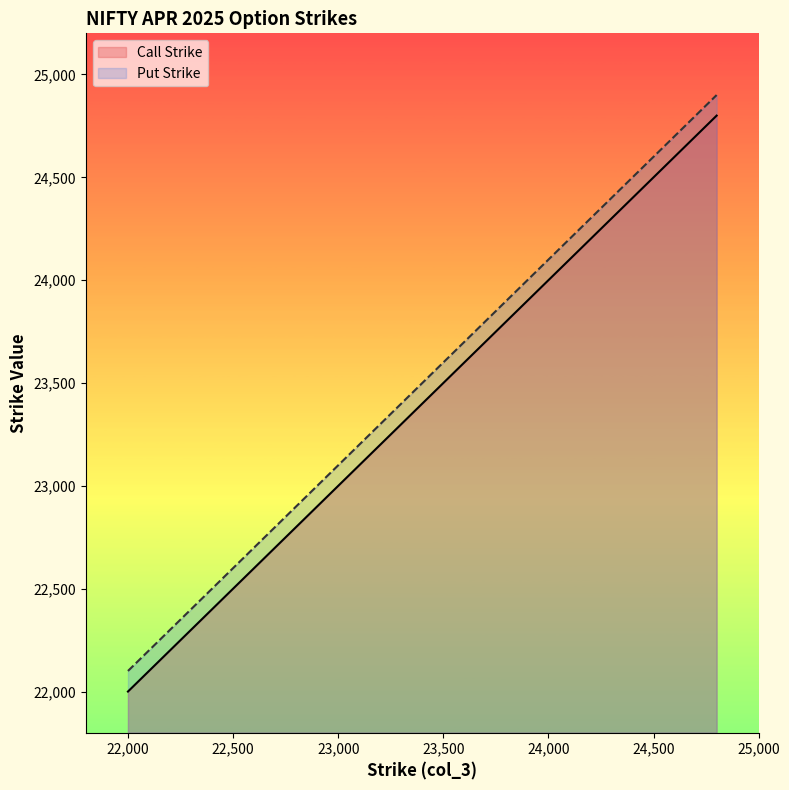

Is the value of Put Strike at 22600 greater than the value of Call Strike at 23800?

No